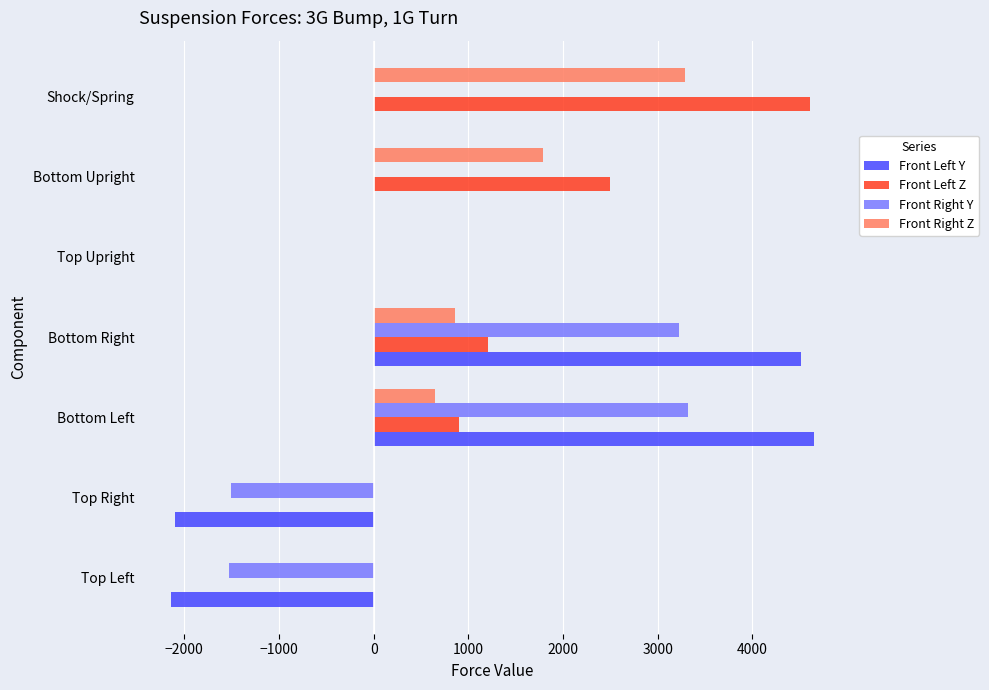

At which label is Front Left Z closest to 2303?

Bottom Upright